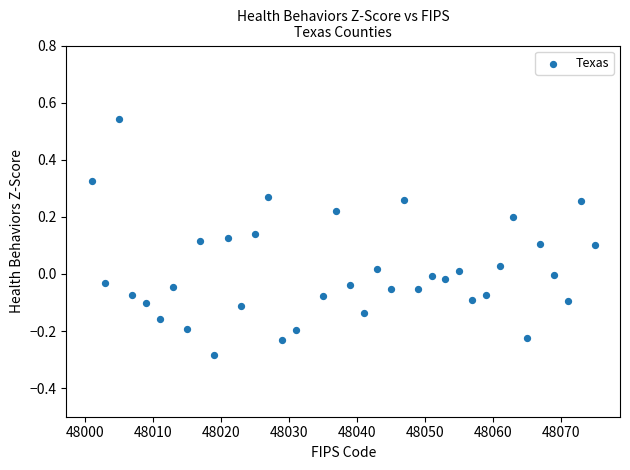

What is the range of X values (max minus min)?

74.0